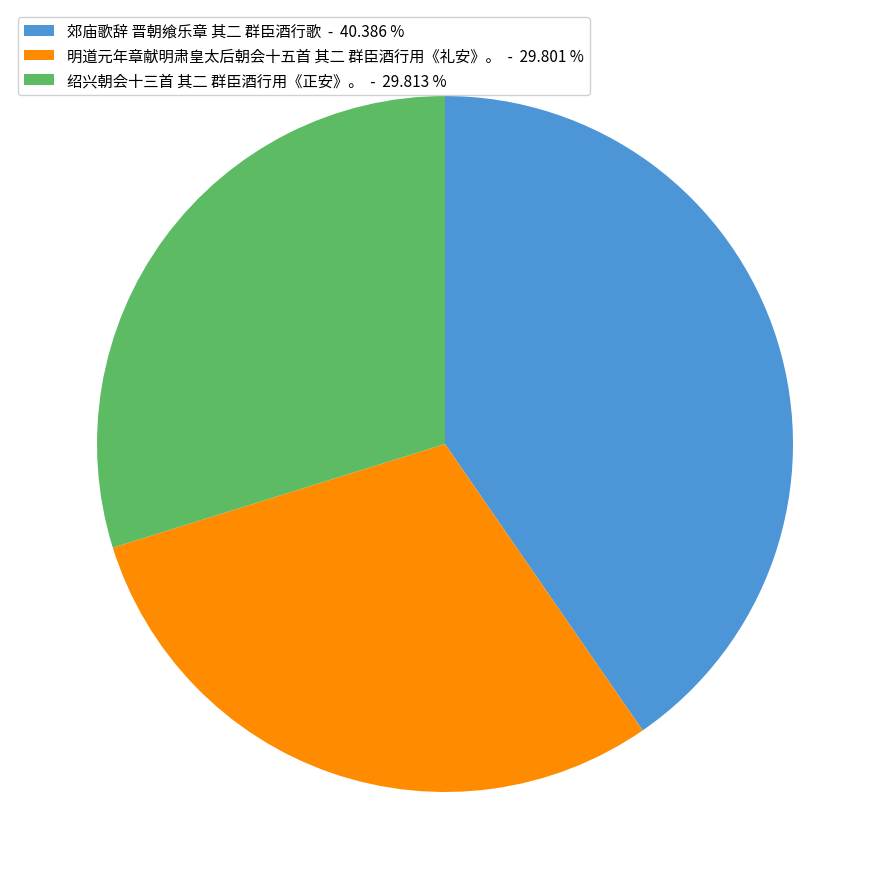

True or false: 明道元年章献明肃皇太后朝会十五首 其二 群臣酒行用《礼安》。 accounts for 22% of the total.

False